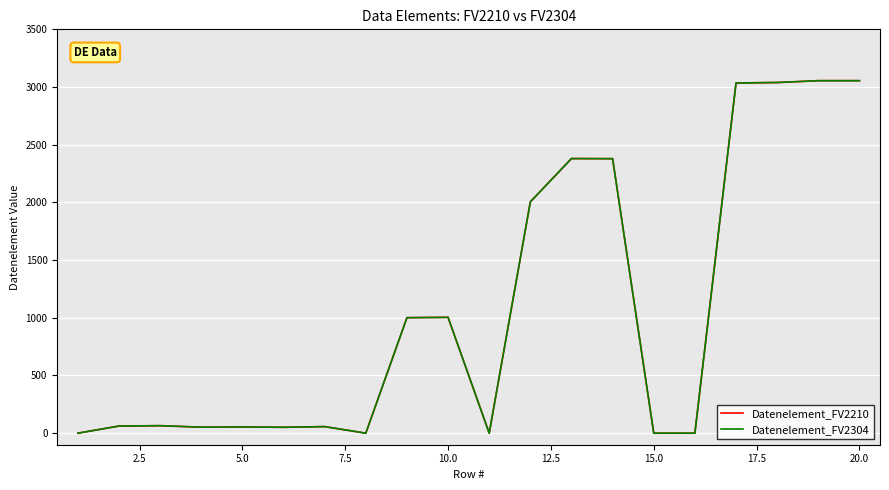

Does the chart display data point markers on the line(s)?

No